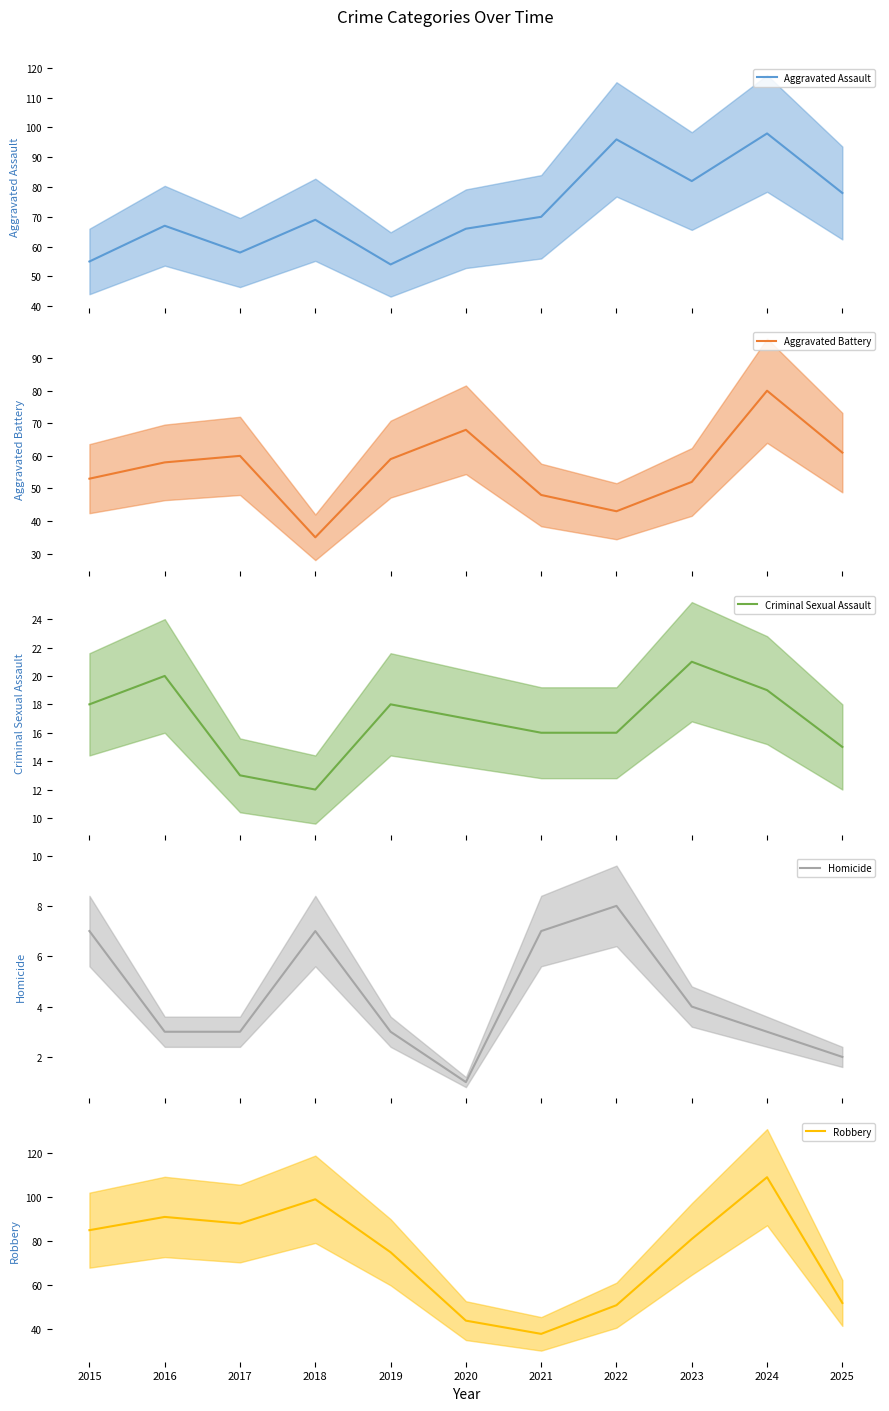

True or false: Robbery mean and Criminal Sexual Assault mean cross at least once.

False